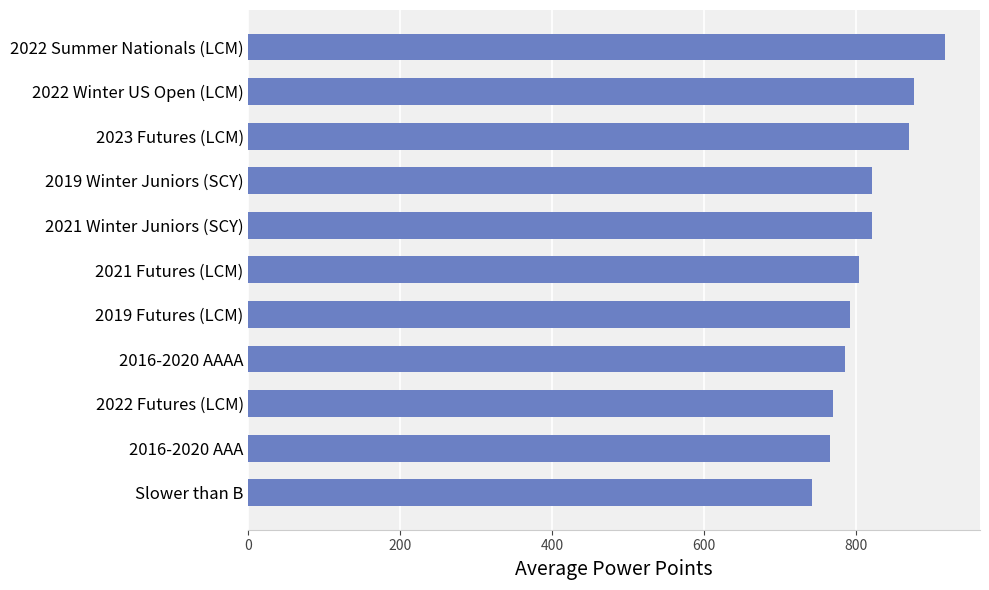

The chart shows a value of 531 at 2022 Futures (LCM). True or false?

False